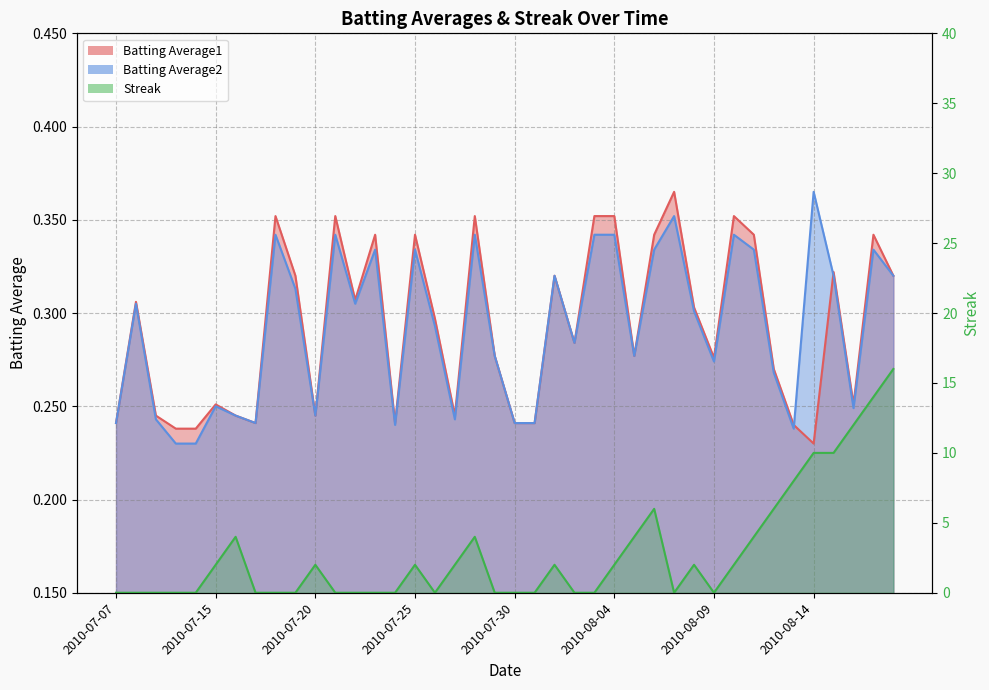

Rank the series by their maximum value, from lowest to highest.

Batting Average1, Batting Average2, Streak